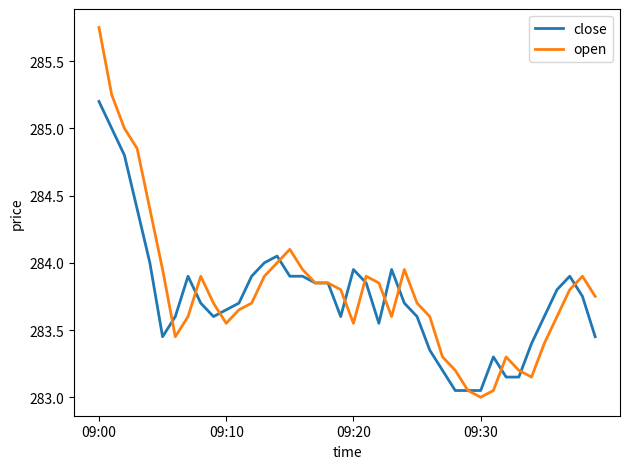

Rank the series by their maximum value, from lowest to highest.

close, open